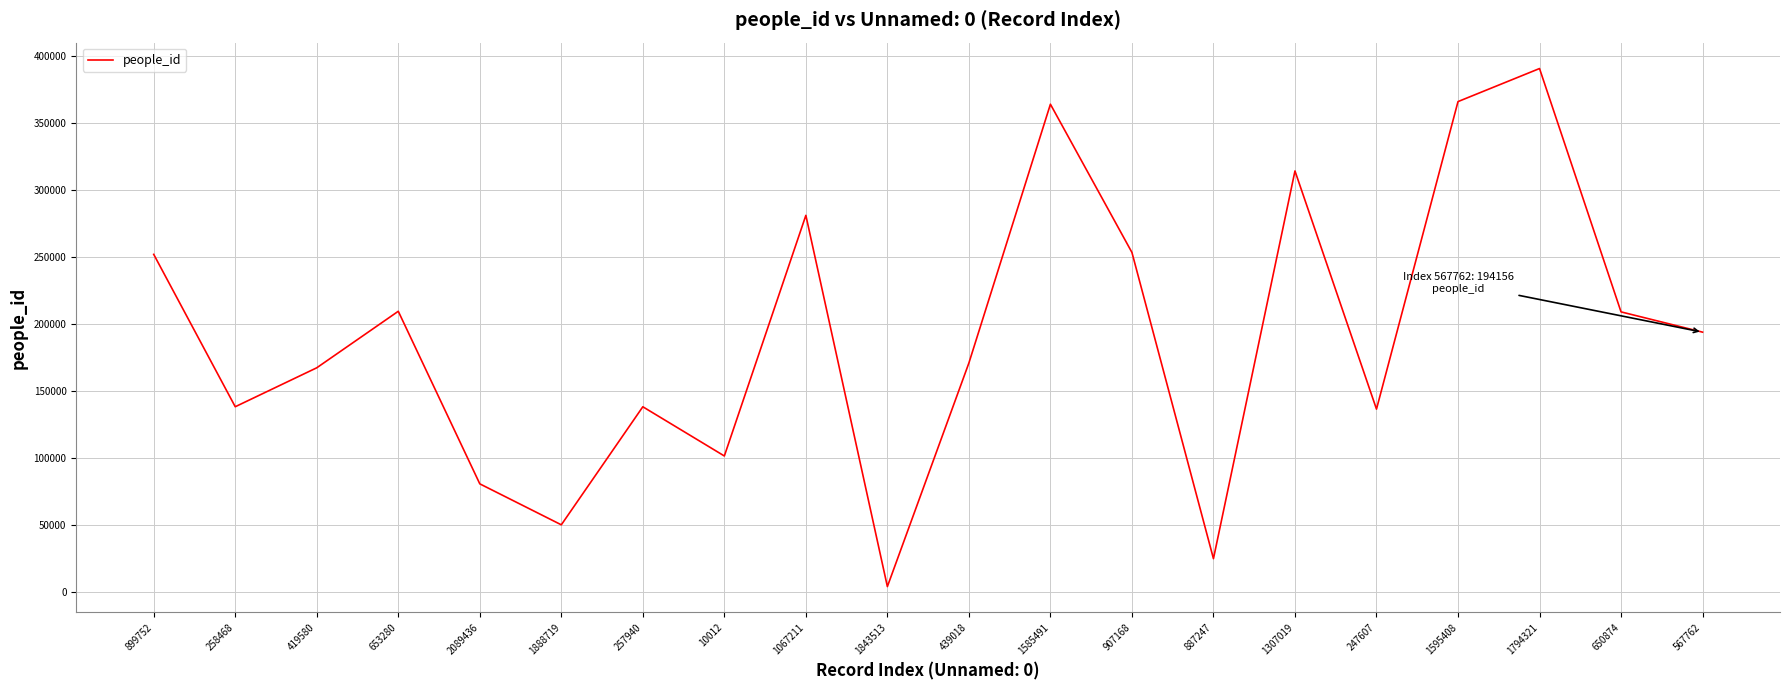

The value at 567762 is 194156. True or false?

True